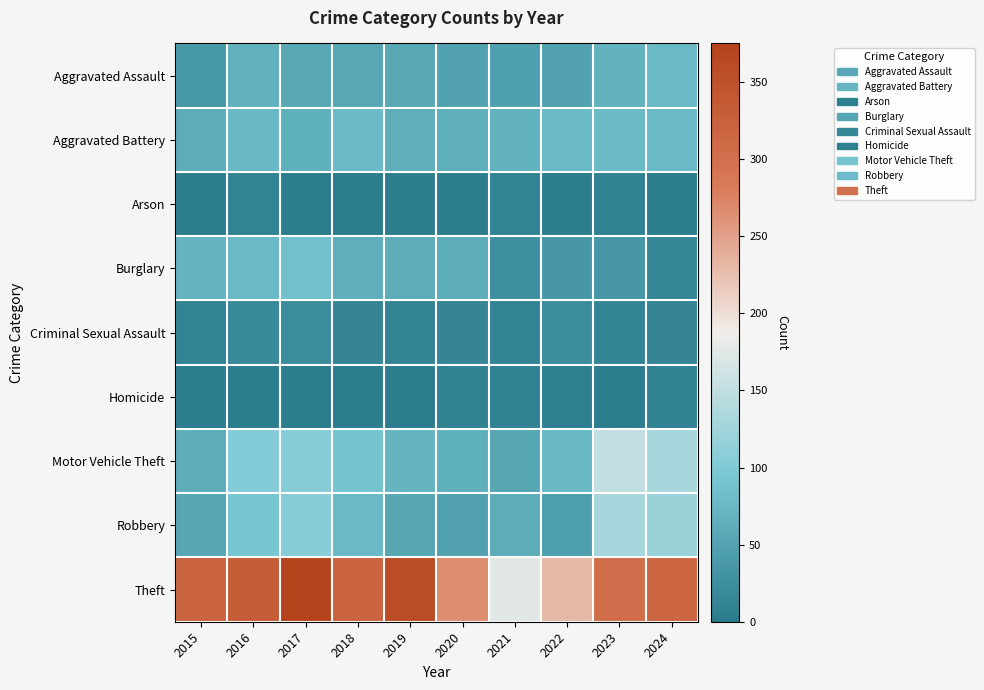

Reading right to left, transcribe all the data shown in this chart.

Aggravated Assault: 2024=78	2023=68	2022=49	2021=46	2020=49	2019=57	2018=55	2017=57	2016=66	2015=38
Aggravated Battery: 2024=78	2023=79	2022=79	2021=68	2020=63	2019=63	2018=79	2017=65	2016=75	2015=61
Arson: 2024=4	2023=10	2022=3	2021=11	2020=4	2019=5	2018=3	2017=4	2016=11	2015=4
Burglary: 2024=16	2023=34	2022=36	2021=26	2020=62	2019=61	2018=64	2017=86	2016=77	2015=70
Criminal Sexual Assault: 2024=14	2023=13	2022=22	2021=13	2020=14	2019=13	2018=14	2017=22	2016=18	2015=11
Homicide: 2024=9	2023=4	2022=6	2021=9	2020=10	2019=3	2018=3	2017=3	2016=4	2015=4
Motor Vehicle Theft: 2024=130	2023=150	2022=76	2021=53	2020=65	2019=71	2018=90	2017=105	2016=103	2015=62
Robbery: 2024=120	2023=129	2022=45	2021=61	2020=47	2019=54	2018=77	2017=106	2016=93	2015=53
Theft: 2024=317	2023=304	2022=230	2021=175	2020=266	2019=357	2018=318	2017=375	2016=331	2015=319